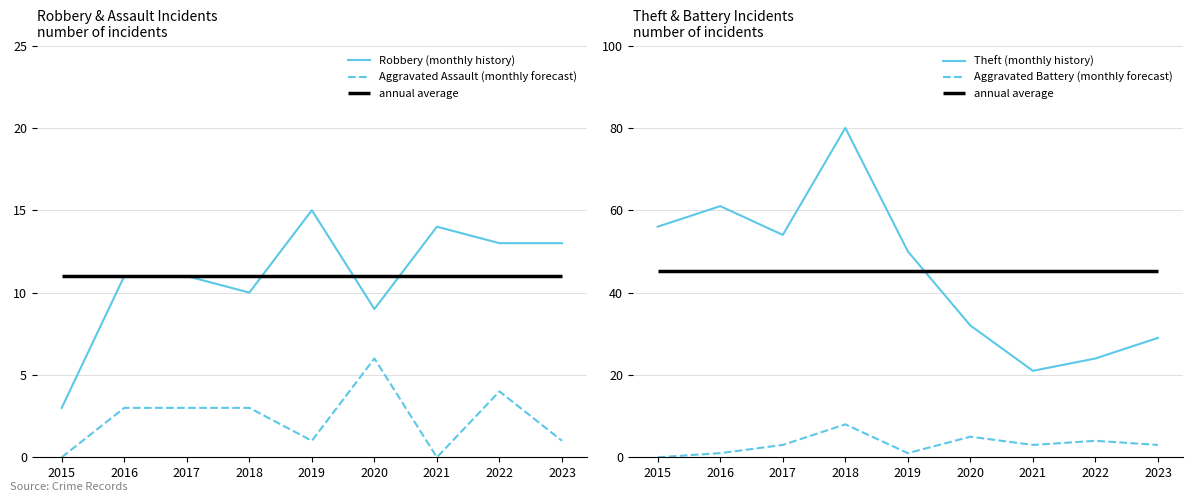

Reading left to right, what are all the values shown in this chart?

Robbery (monthly history): 2015=3	2016=11	2017=11	2018=10	2019=15	2020=9	2021=14	2022=13	2023=13
Aggravated Assault (monthly forecast): 2015=0	2016=3	2017=3	2018=3	2019=1	2020=6	2021=0	2022=4	2023=1
Theft (monthly history): 2015=56	2016=61	2017=54	2018=80	2019=50	2020=32	2021=21	2022=24	2023=29
Aggravated Battery (monthly forecast): 2015=0	2016=1	2017=3	2018=8	2019=1	2020=5	2021=3	2022=4	2023=3